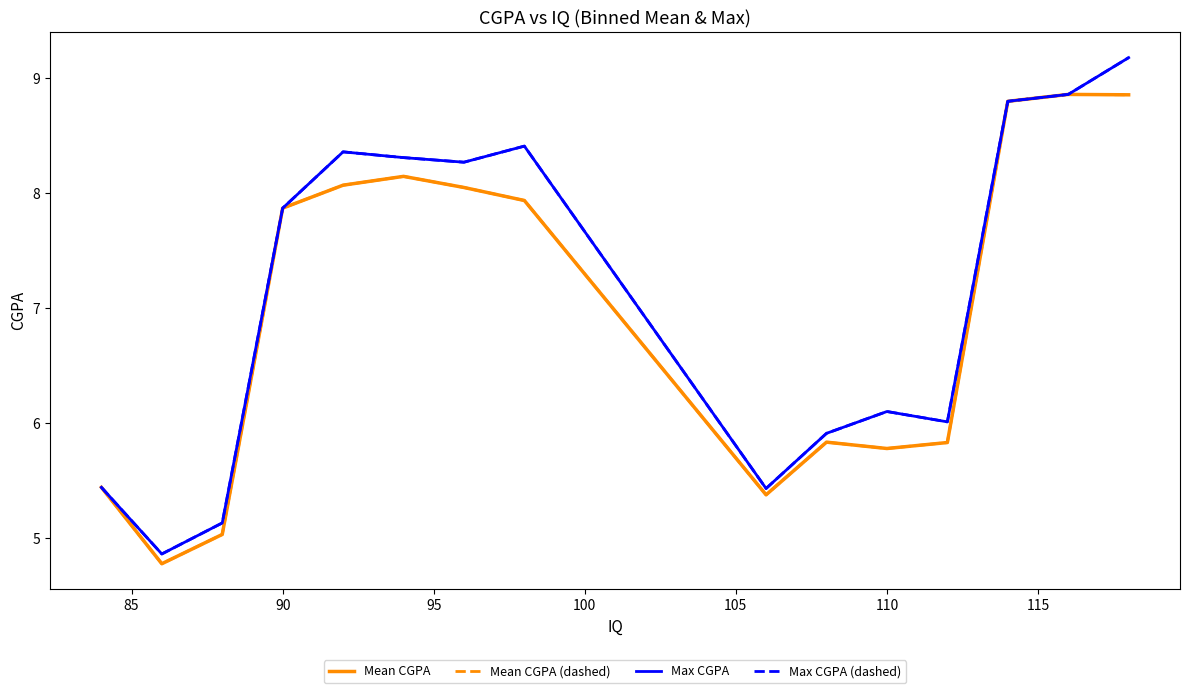

Is this an area chart (filled region under the line)?

No